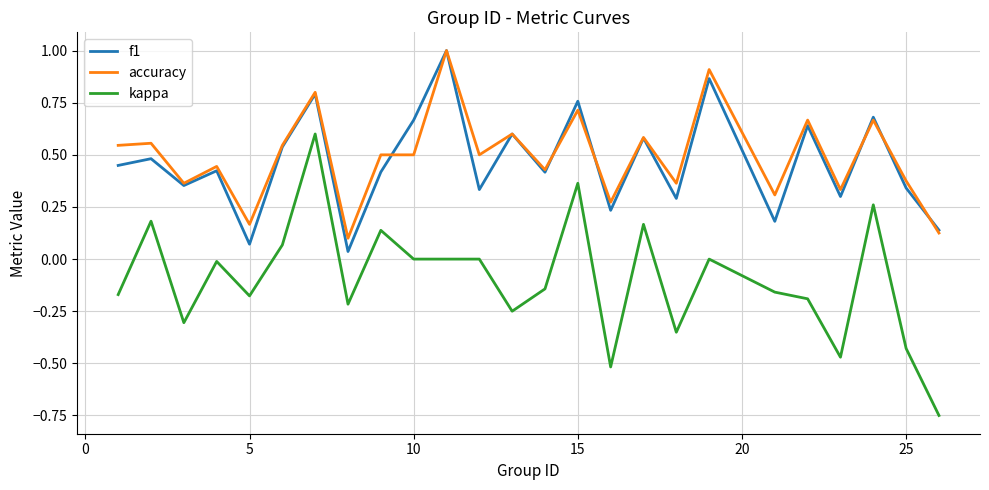

How many interior local peaks does the f1 series have?

10